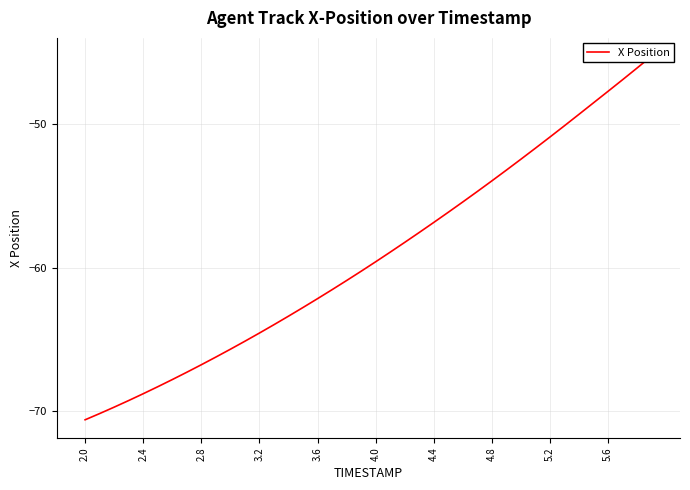

How many series are shown in this chart?

1